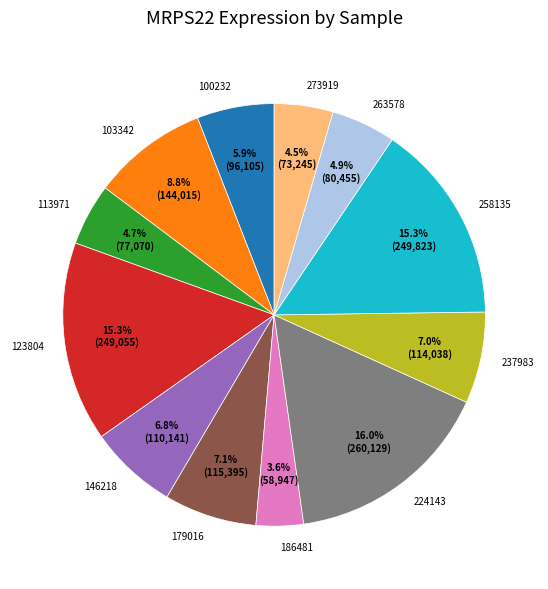

Between 113971 and 237983, which is larger?

237983